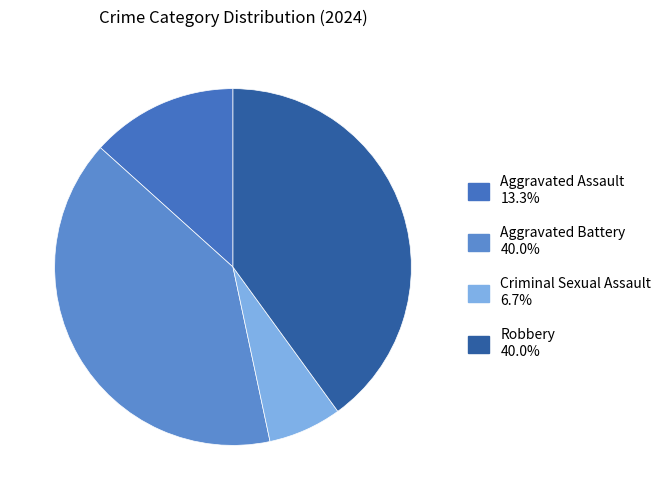

To the nearest percent, what portion does Aggravated Battery represent?

40%